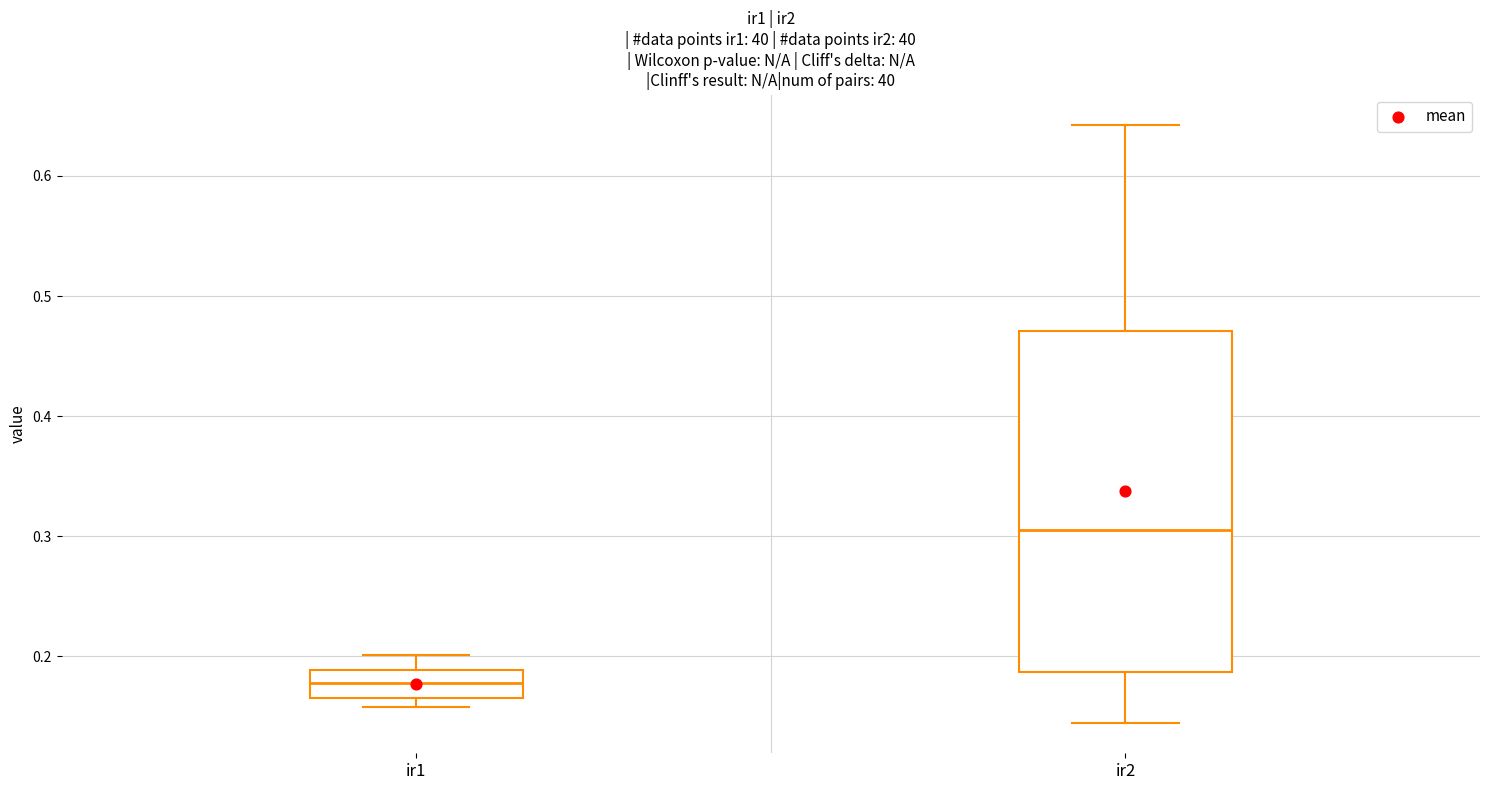

Where does the upper whisker of the box for ir1 end on the y-axis? The values are not printed on the chart, so give them approximately, as read against the axis.

0.20